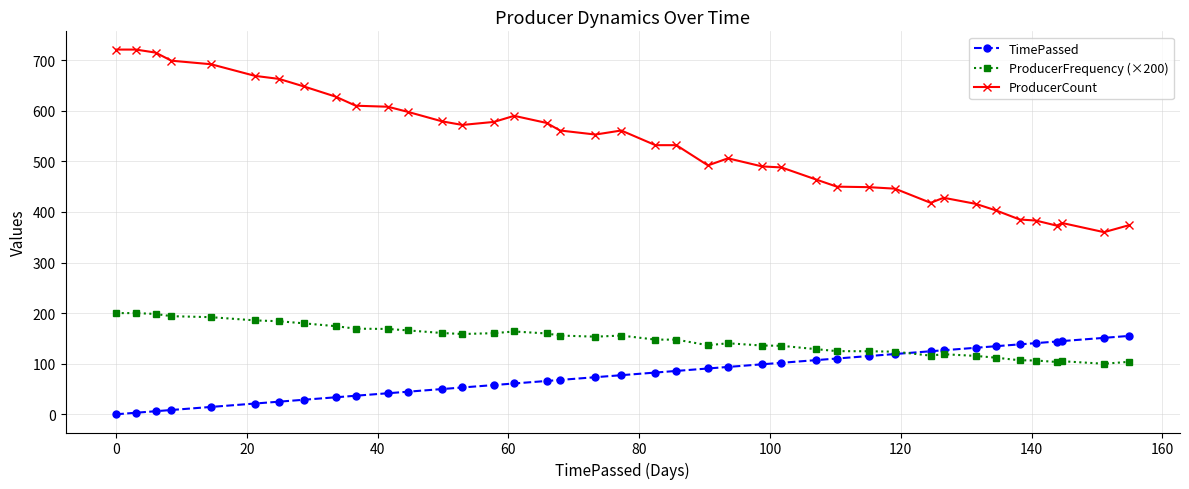

Which series has the widest spread of values?

ProducerCount